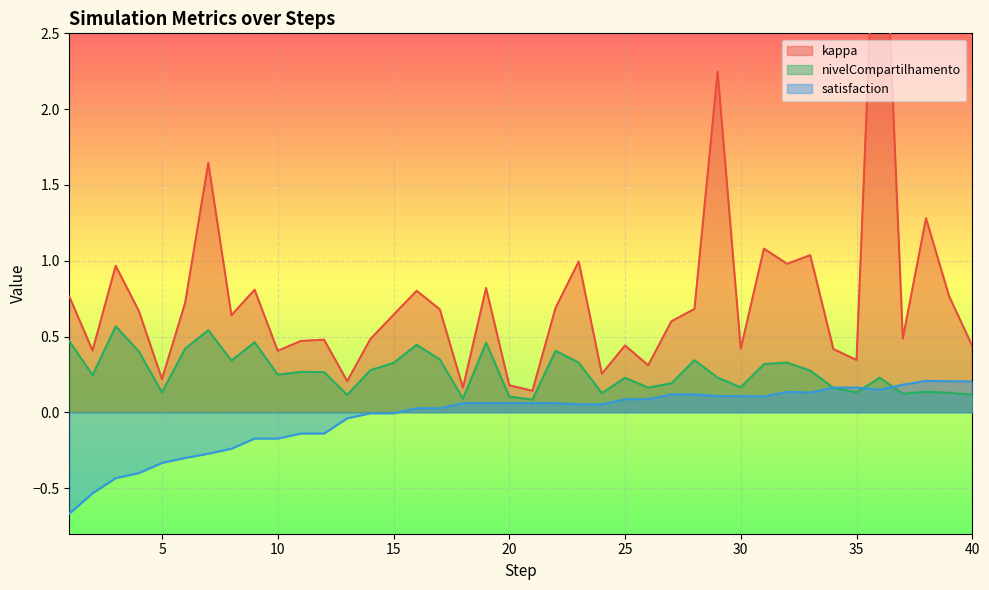

Rank the series by their average value, from lowest to highest.

satisfaction, nivelCompartilhamento, kappa